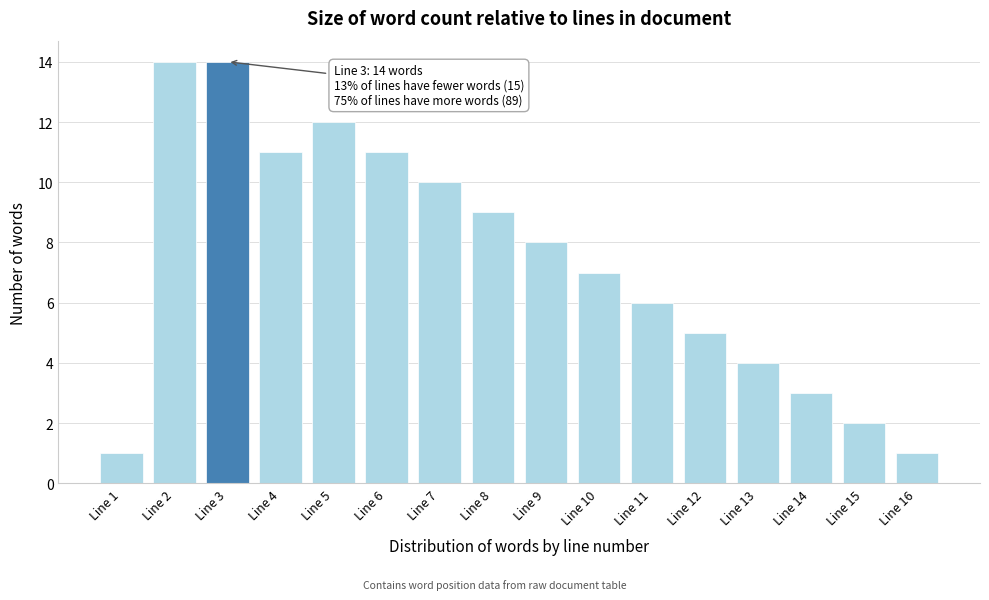

Reading right to left, list all the values displayed in this chart.

Line 16=1	Line 15=2	Line 14=3	Line 13=4	Line 12=5	Line 11=6	Line 10=7	Line 9=8	Line 8=9	Line 7=10	Line 6=11	Line 5=12	Line 4=11	Line 3=14	Line 2=14	Line 1=1